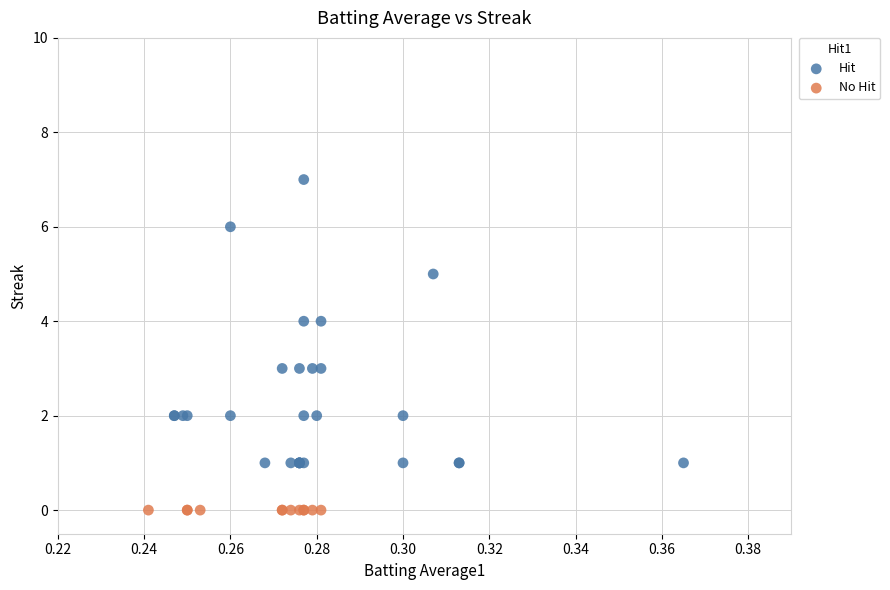

Which series reaches the minimum Y coordinate?

No Hit